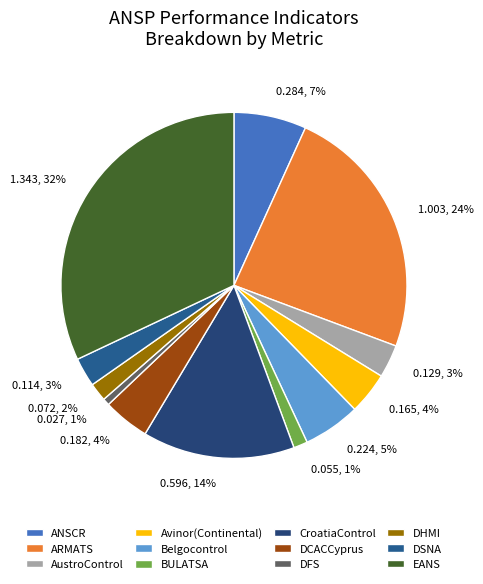

To the nearest percent, what is the combined percentage of 1.343, 32% and 0.284, 7%?

39%